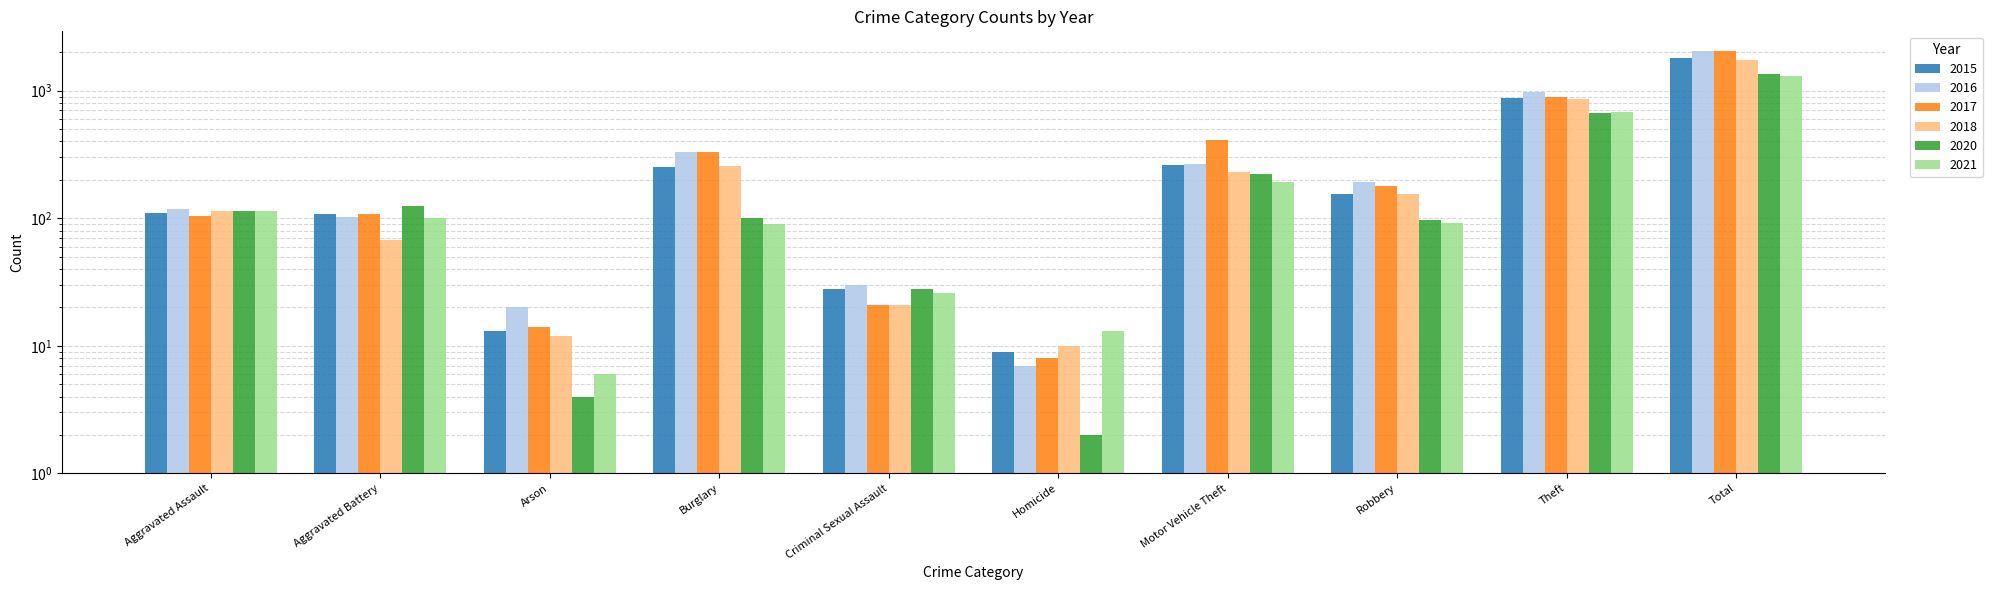

Between Motor Vehicle Theft and Robbery, which series saw the biggest shift?

2017